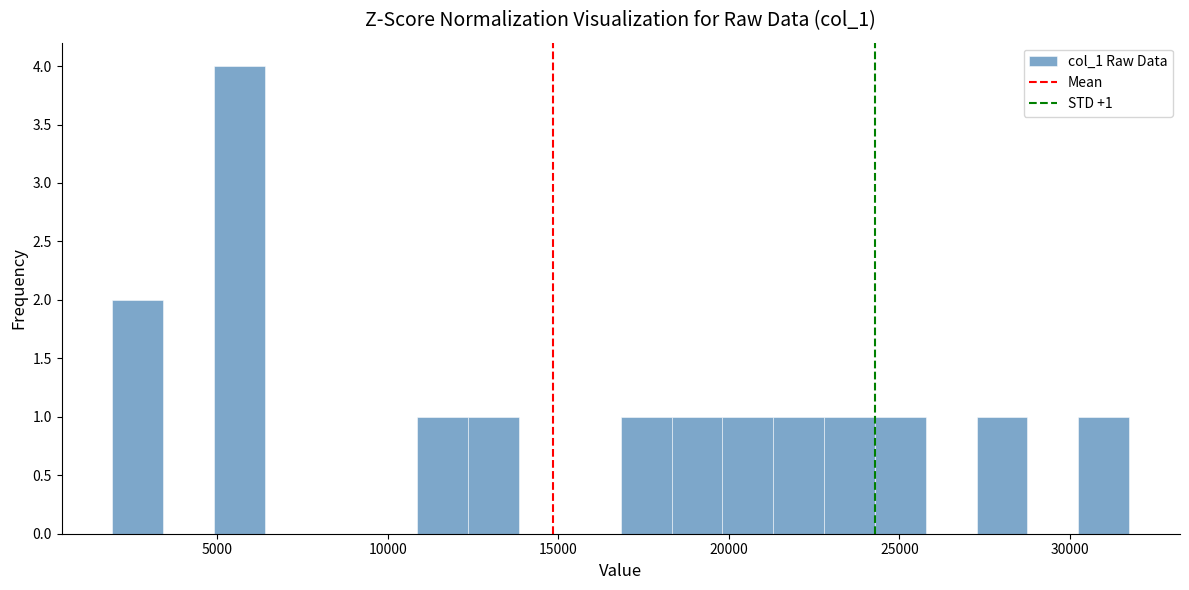

Read against the x-axis, roughly where is the centre of the tallest bar?

5500